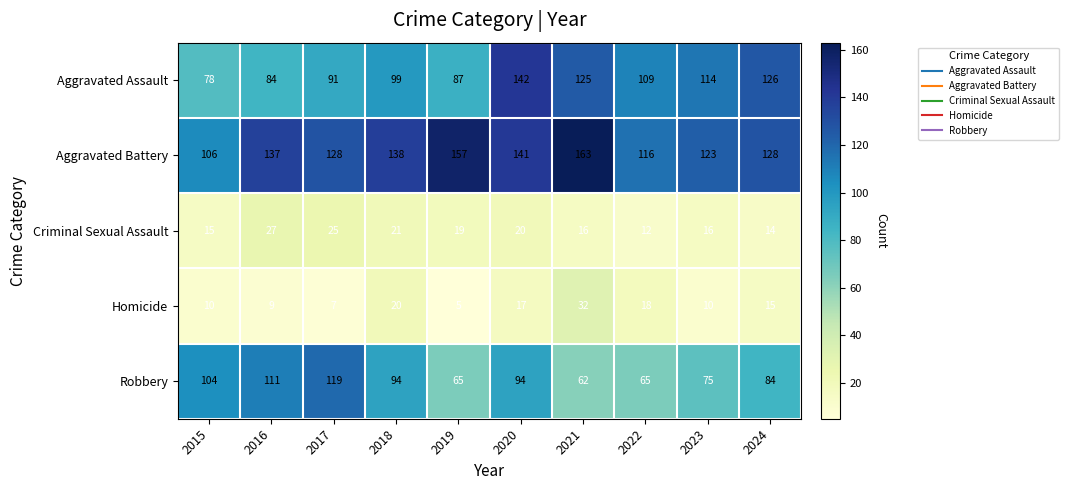

What is the difference between the highest and lowest values at 2024?

114